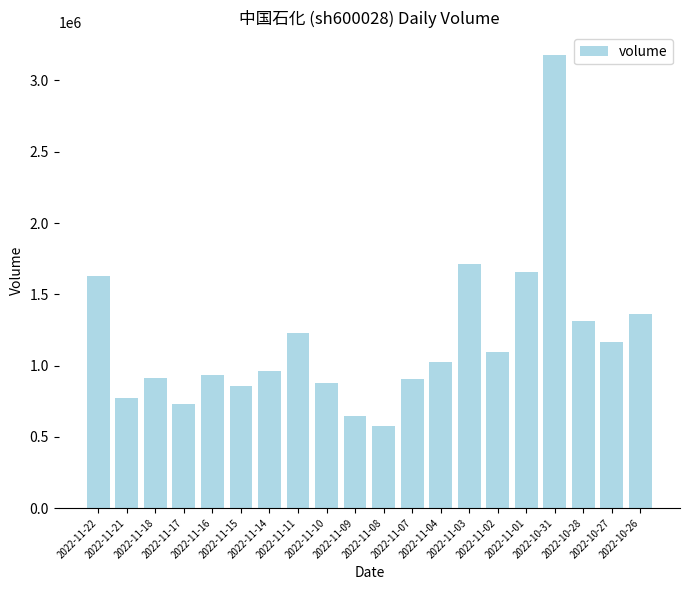

What is the difference between the maximum and second lowest values?

2535334